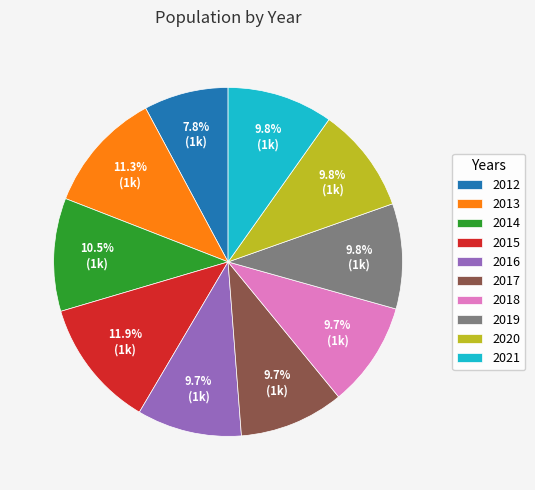

Which slice is the smallest?

2012